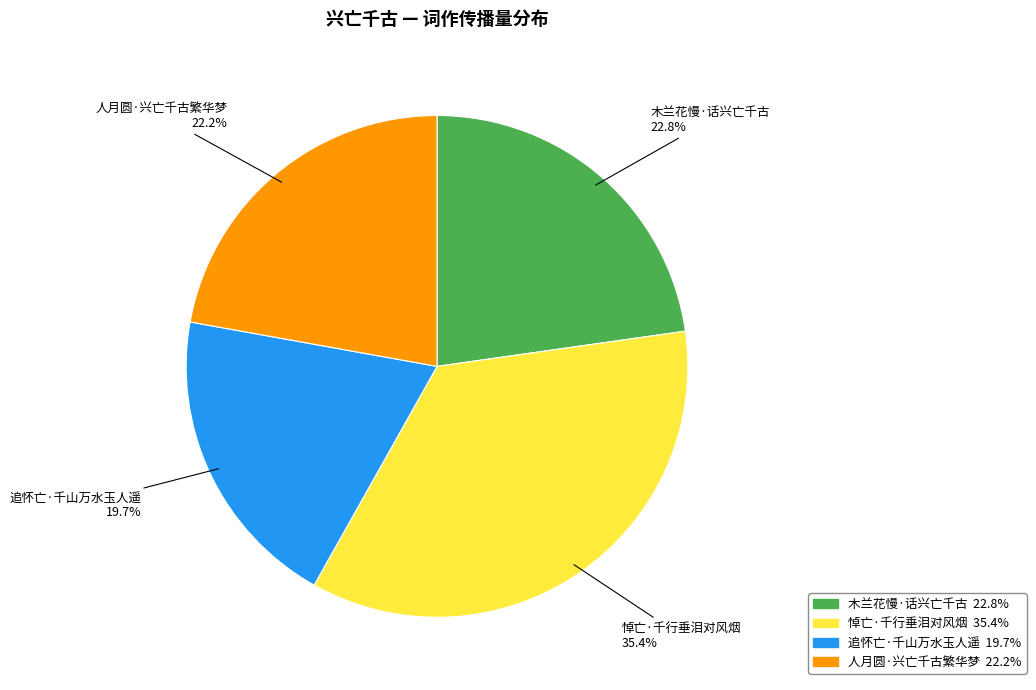

Which slice is the smallest?

追怀亡·千山万水玉人遥